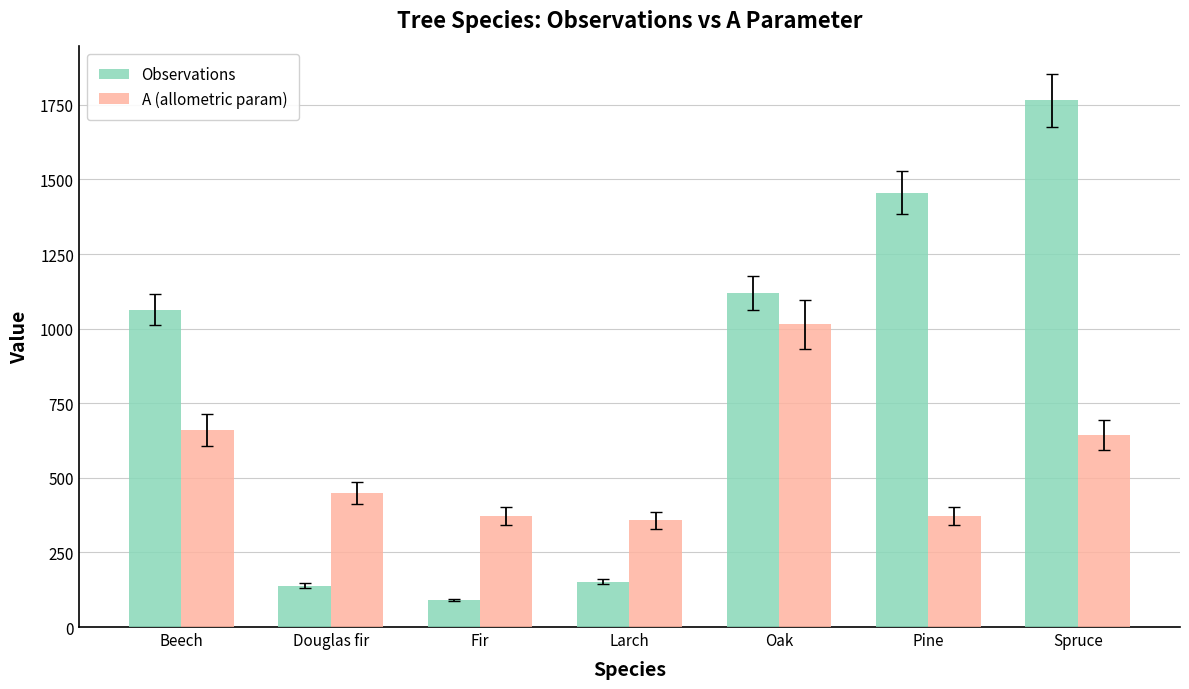

The A (allometric param) series shows 698.9 at Douglas fir. True or false?

False